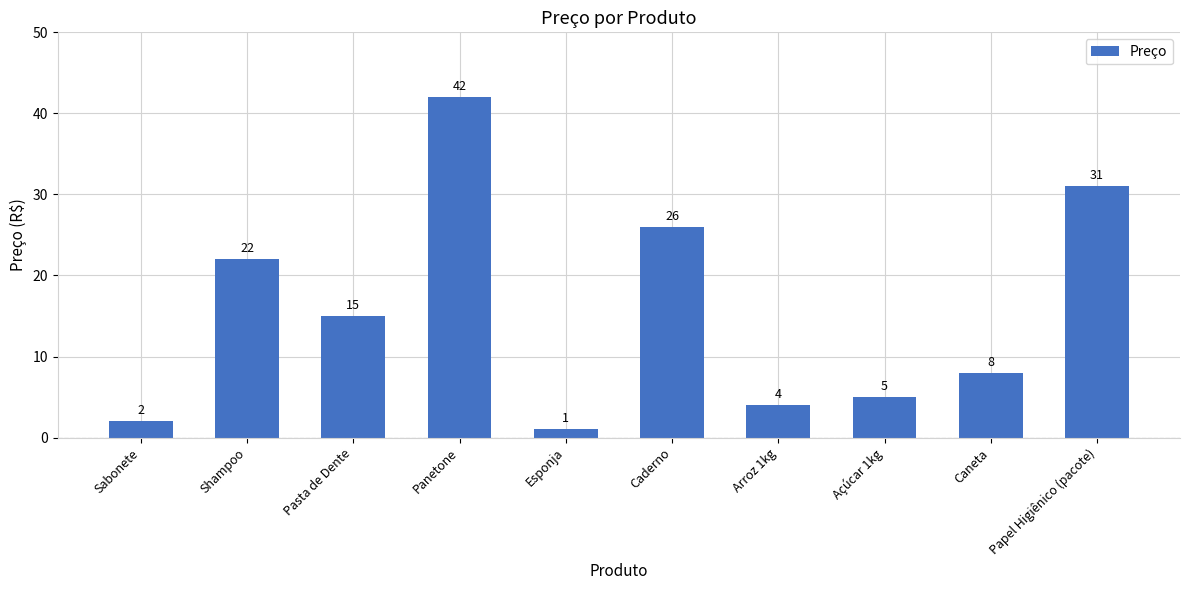

How many values are below 15?

5